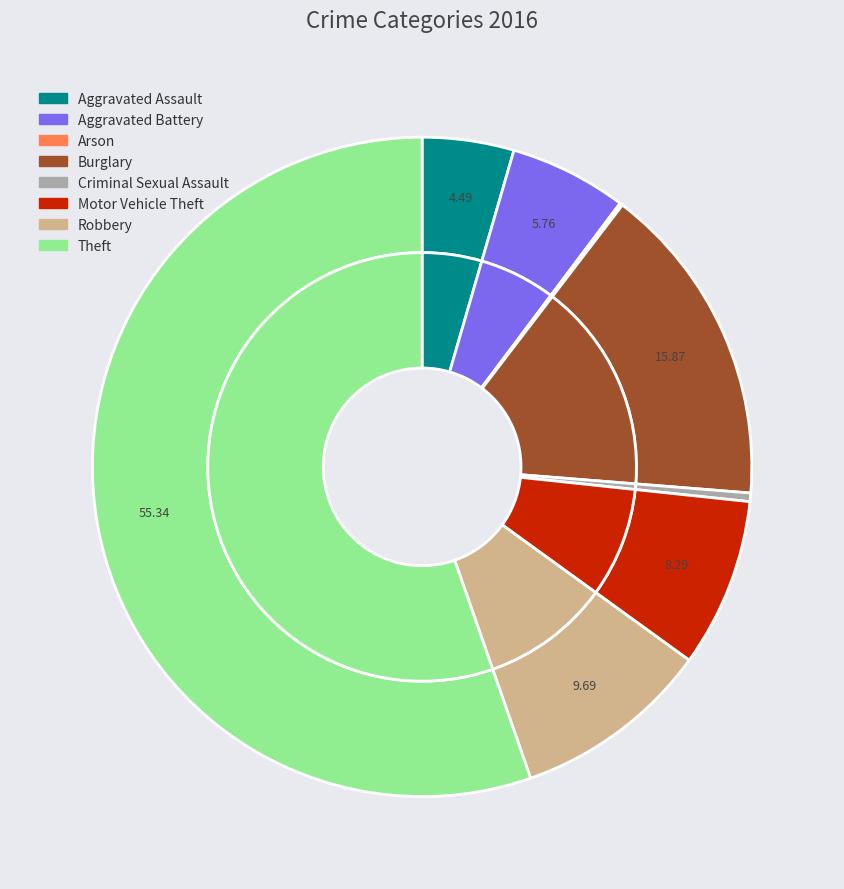

Which category has the biggest portion of the pie?

Theft